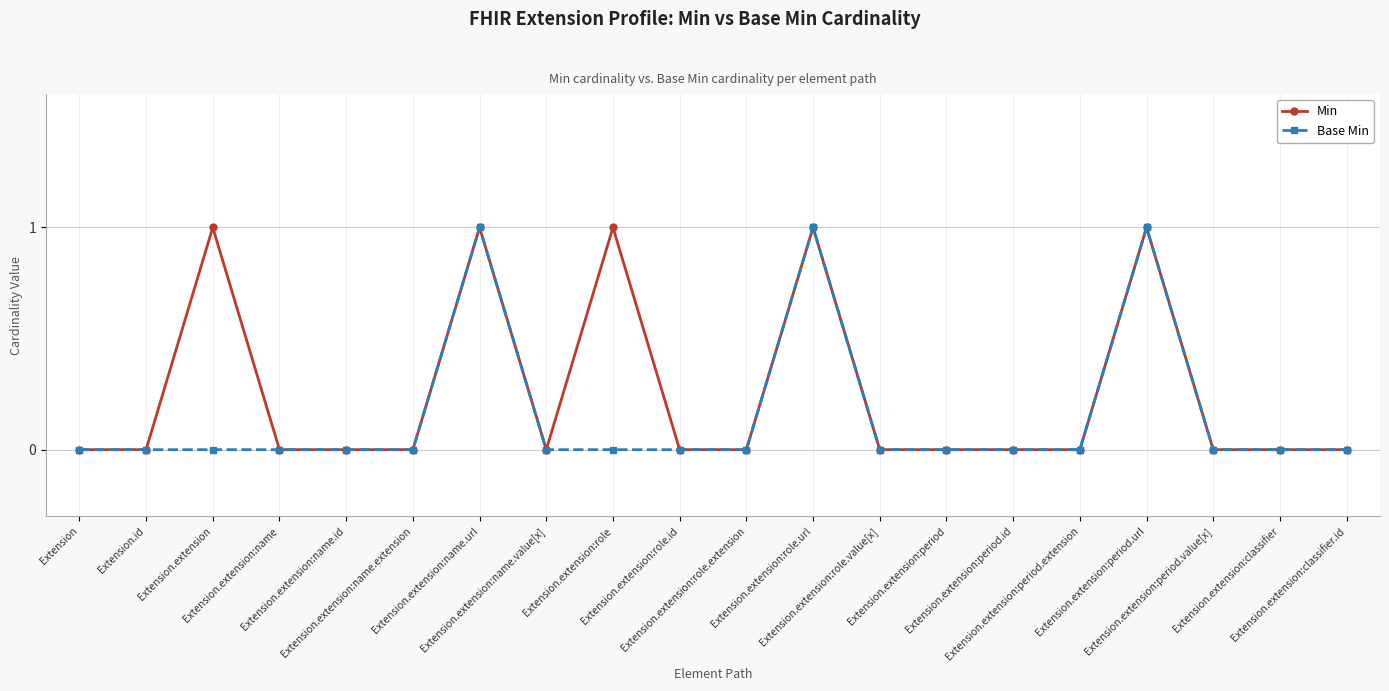

What is the value of the Min point at the 17th from the left?

1